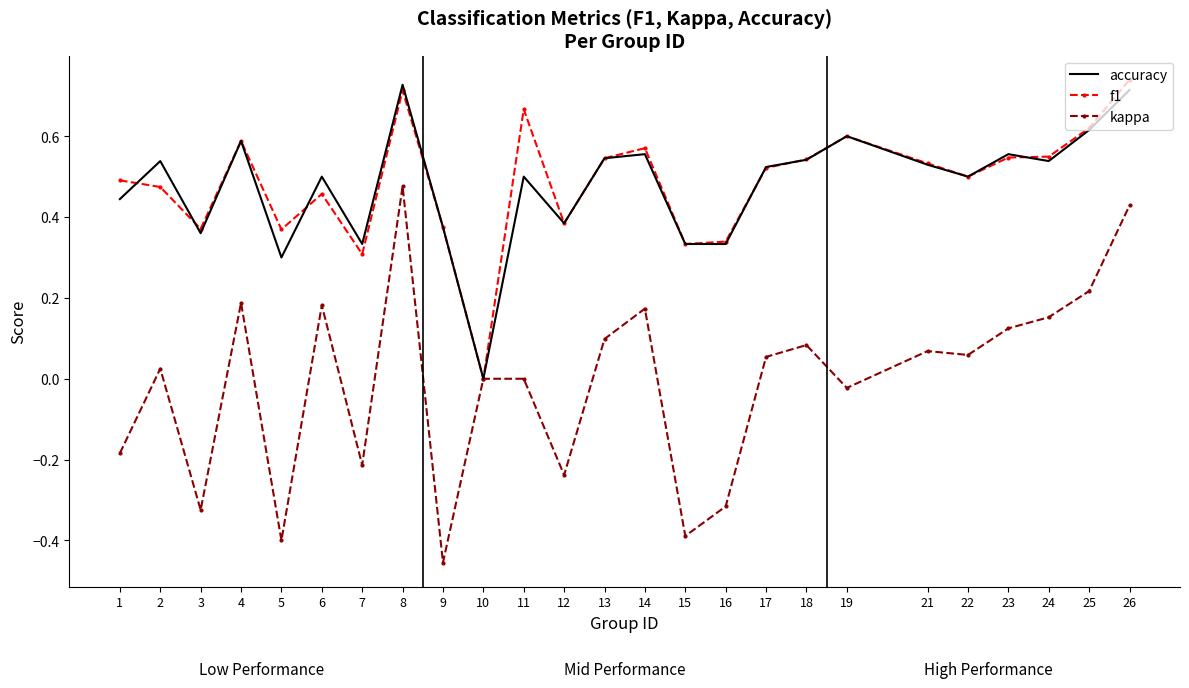

Which label corresponds to the smallest value in the chart?

9